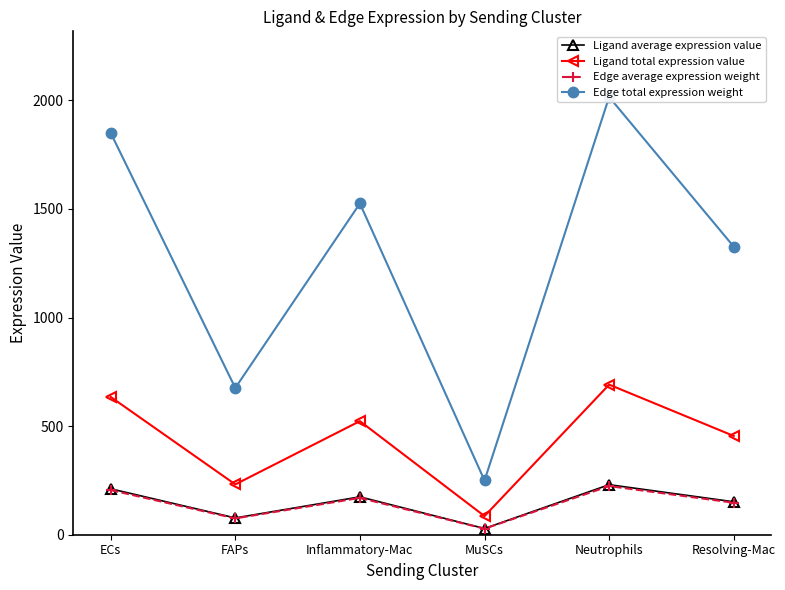

The value of Edge total expression weight at MuSCs is 334.3. True or false?

False